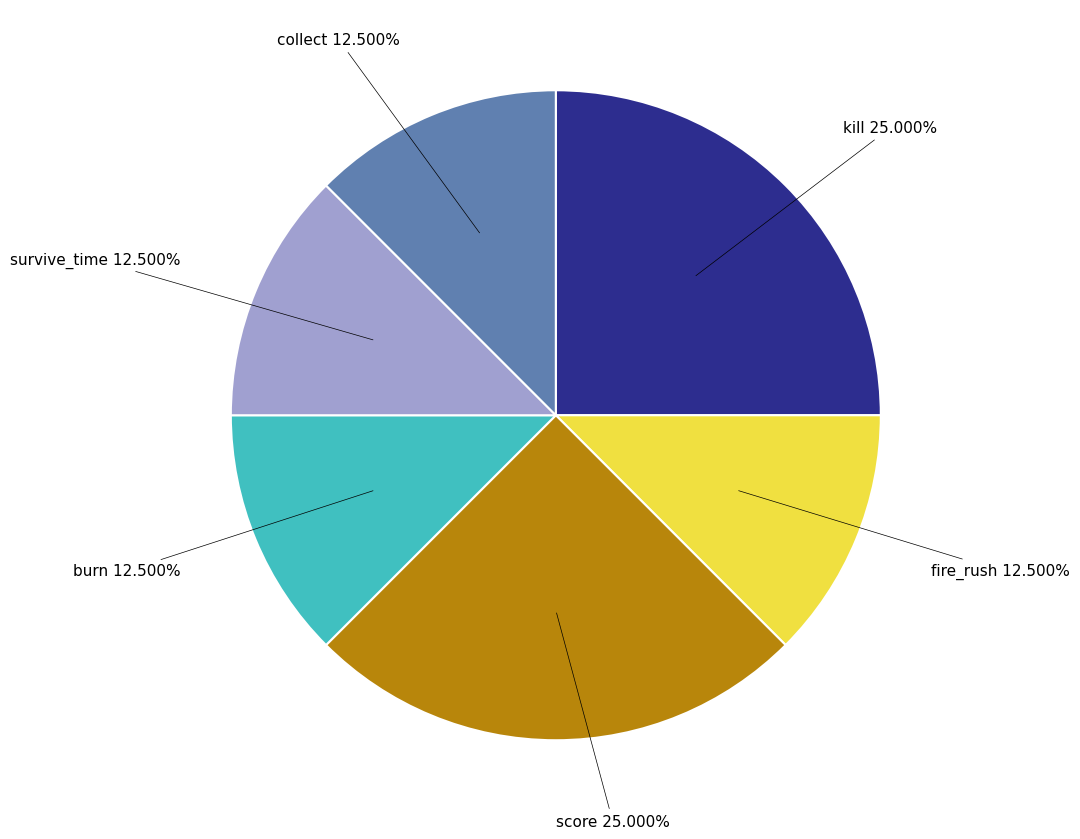

What percentage do score and collect together represent?

37.5%